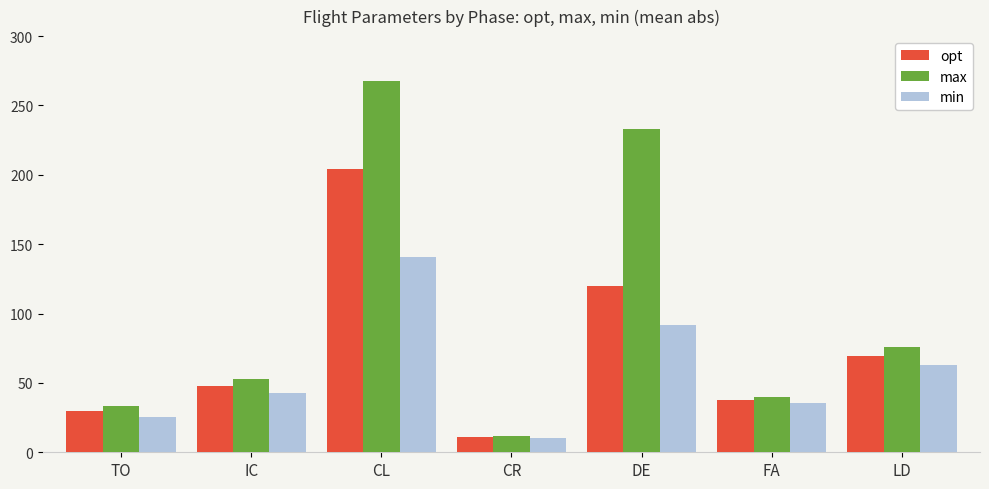

At TO, list the series in order from smallest to largest.

min, opt, max